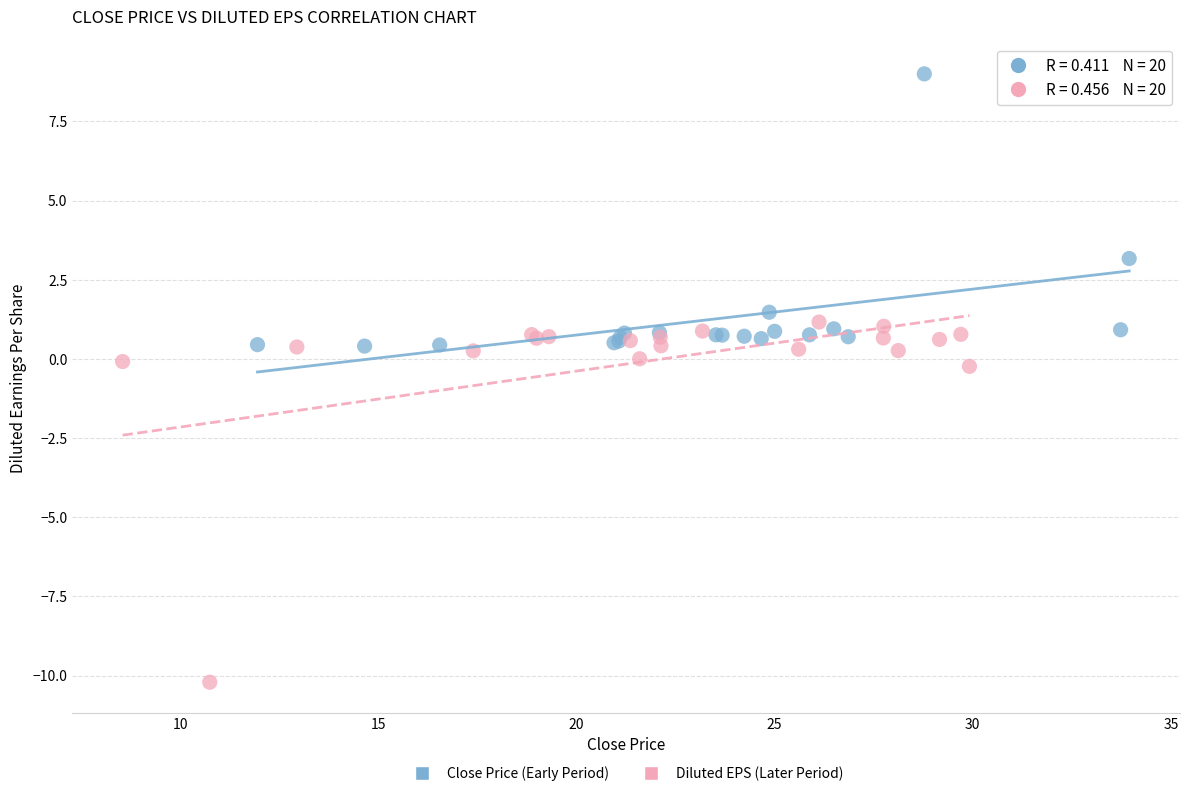

What are all the series names shown in the legend?

Close Price (Early Period), Diluted EPS (Later Period)